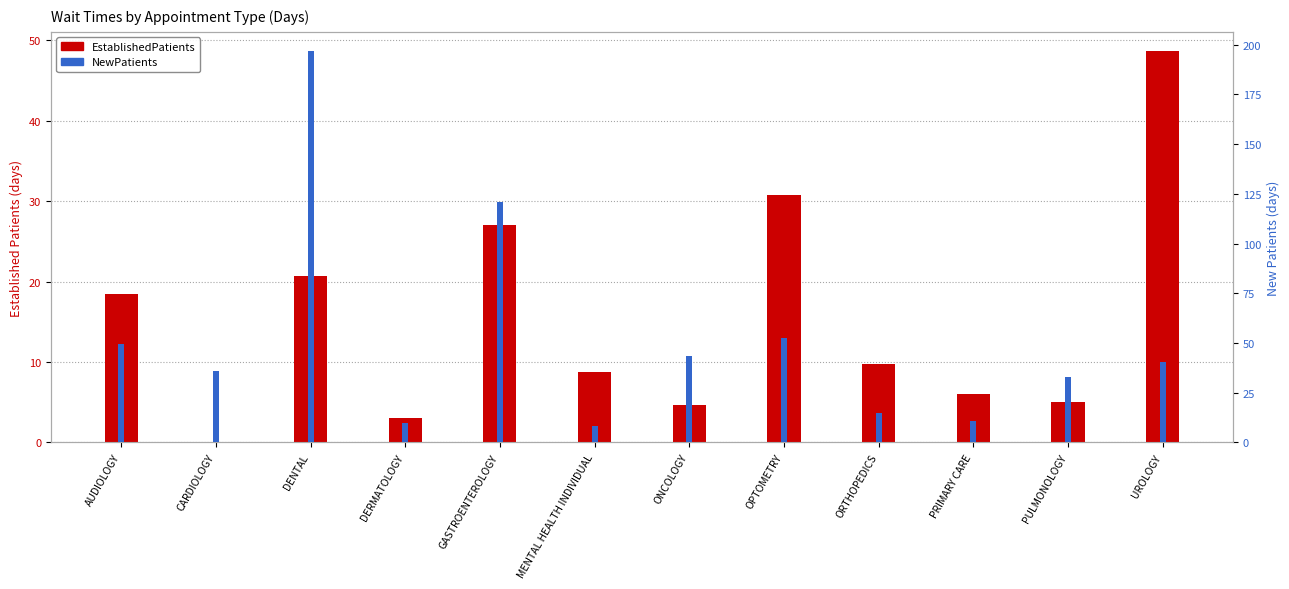

How many bars are there in total?

24